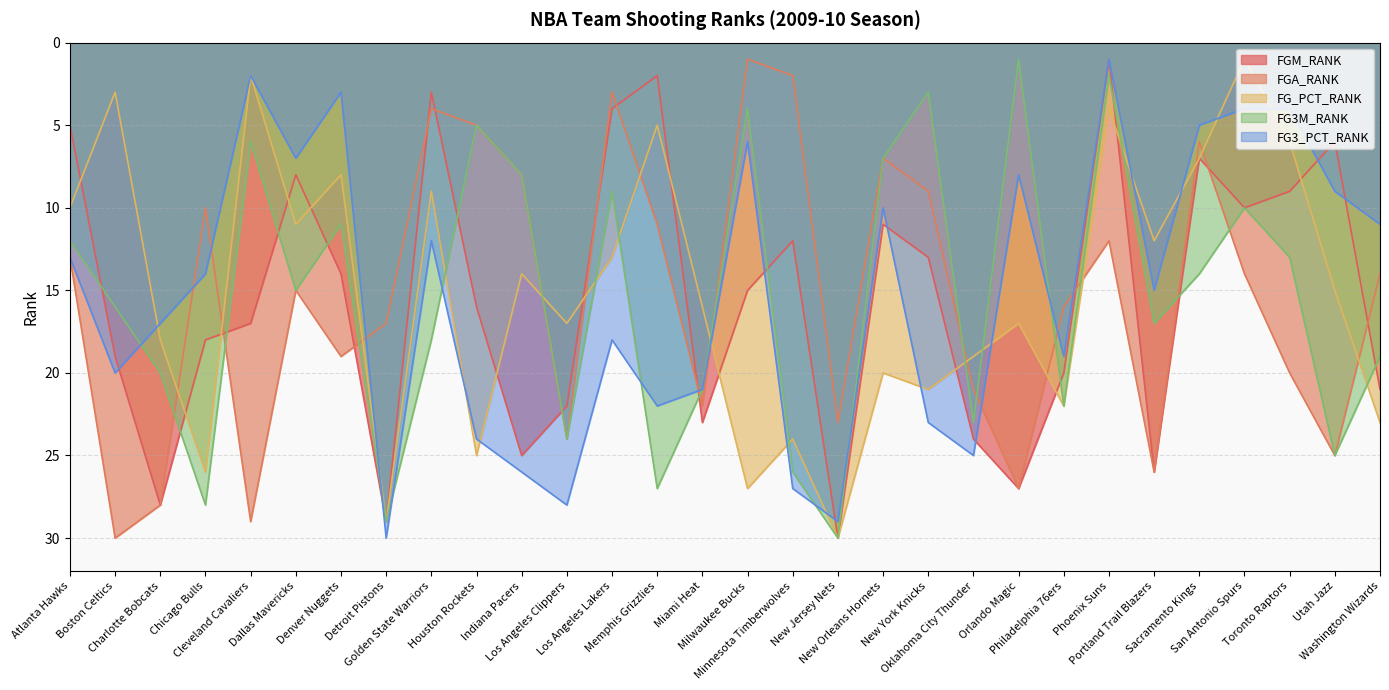

After their last crossing, which series has the higher values: FG3M_RANK or FG3_PCT_RANK?

FG3M_RANK